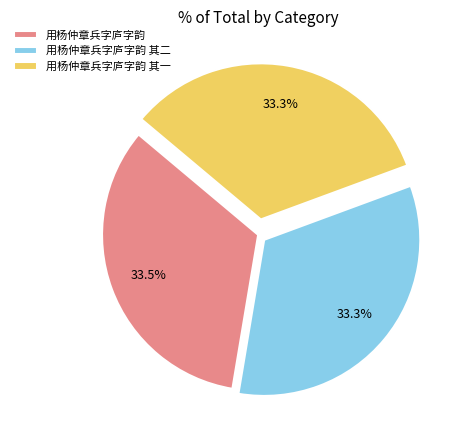

What is the ratio of the value at 用杨仲章兵字庐字韵 其一 to the value at 用杨仲章兵字庐字韵 其二?

1.0